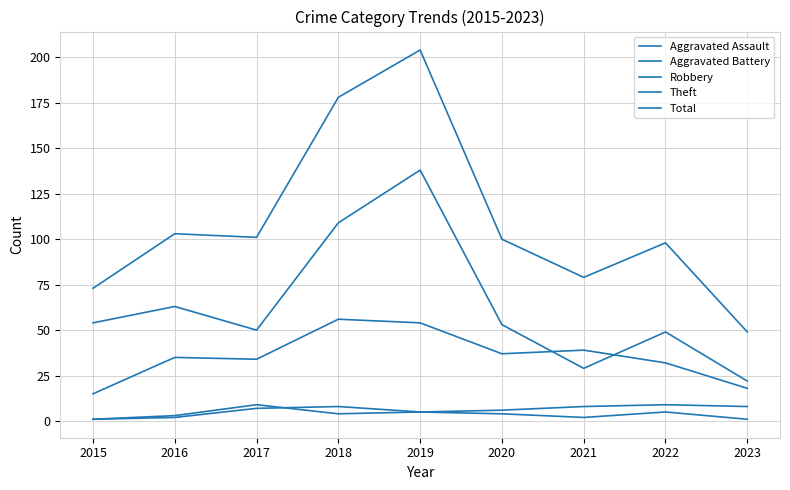

How many lines are shown in the chart?

5